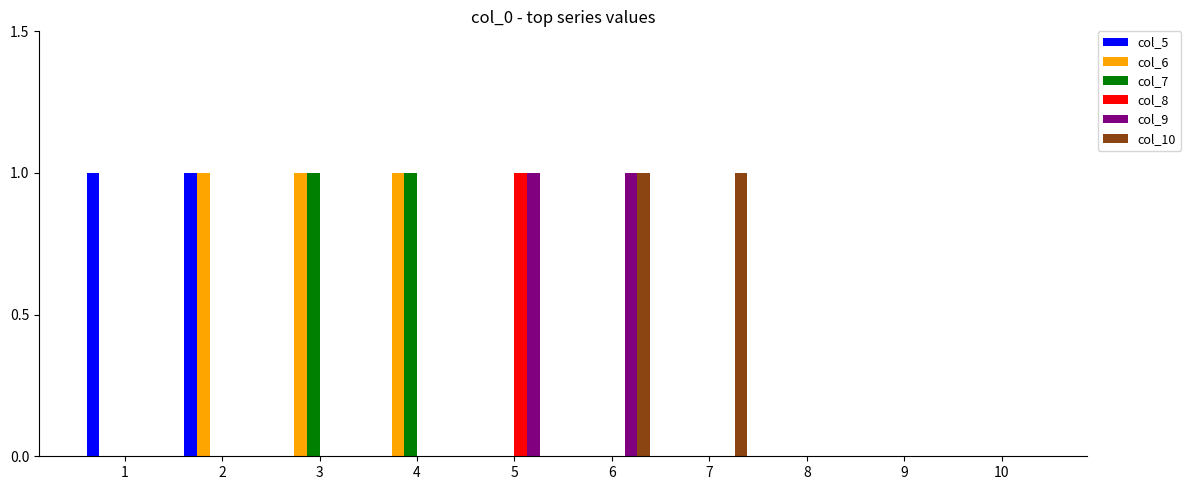

Which series has the largest total across all categories?

col_6